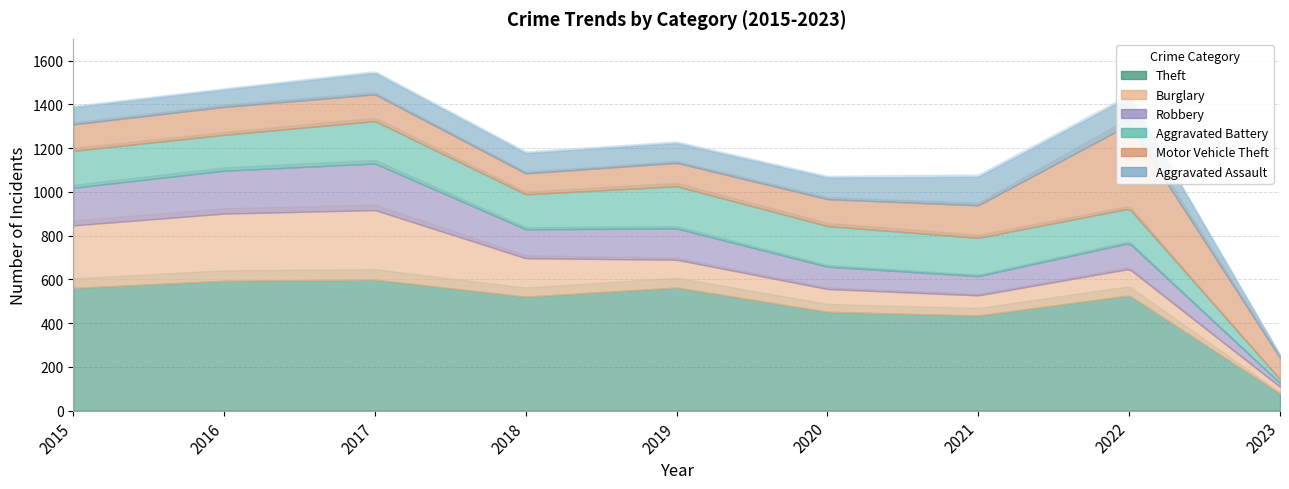

What is the approximate value of Motor Vehicle Theft at 2019?

107